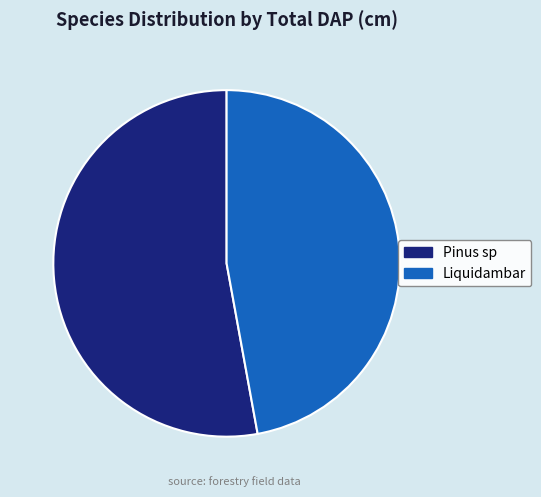

What is the largest slice in the pie chart?

Pinus sp